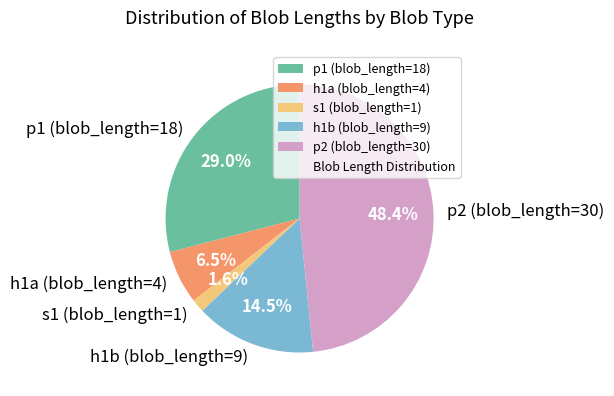

To the nearest percent, what is the combined percentage of h1b (blob_length=9) and s1 (blob_length=1)?

16%